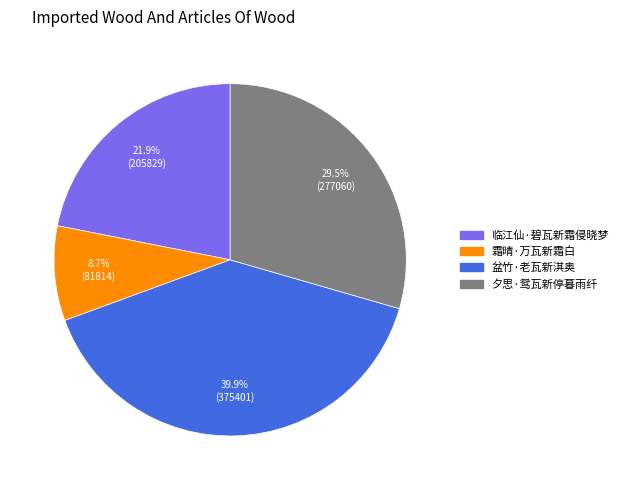

Between 霜晴·万瓦新霜白 and 临江仙·碧瓦新霜侵晓梦, which is larger?

临江仙·碧瓦新霜侵晓梦